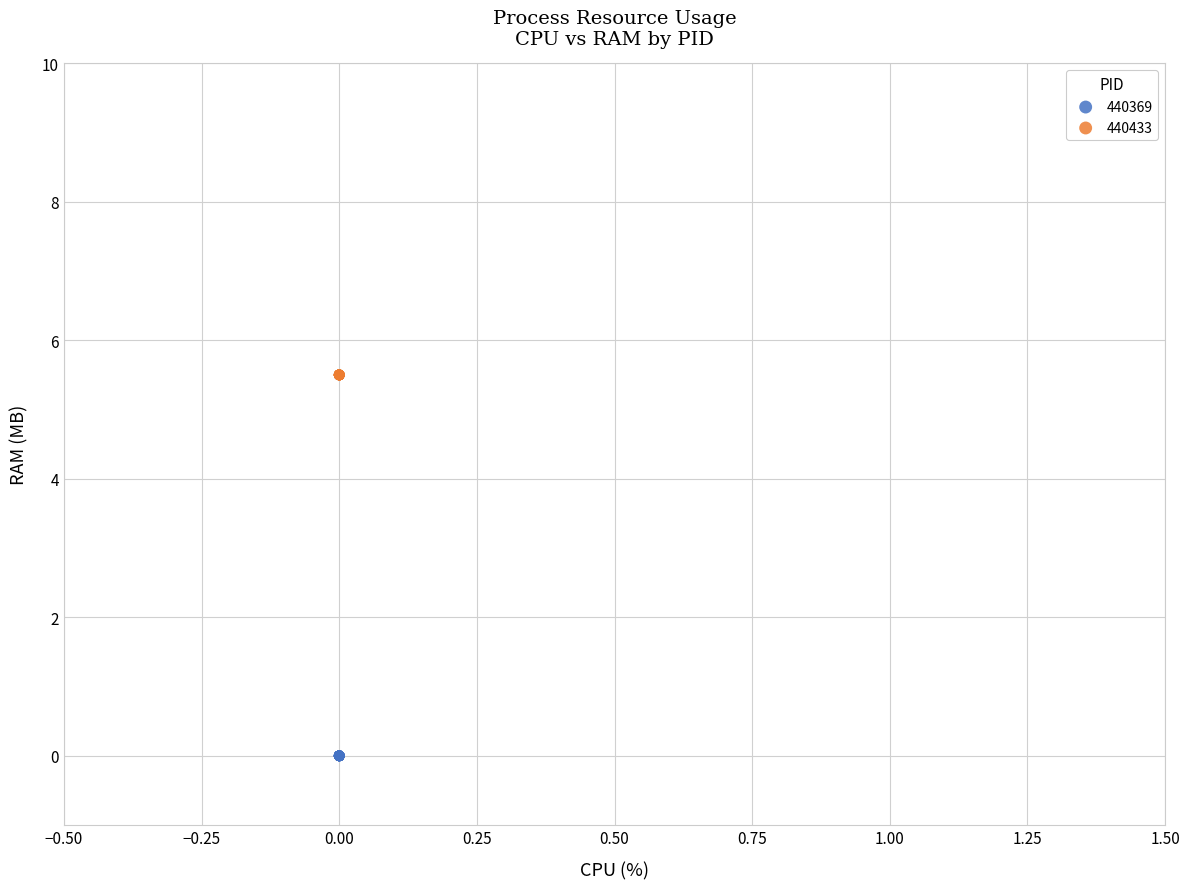

Which series reaches the minimum Y coordinate?

440369